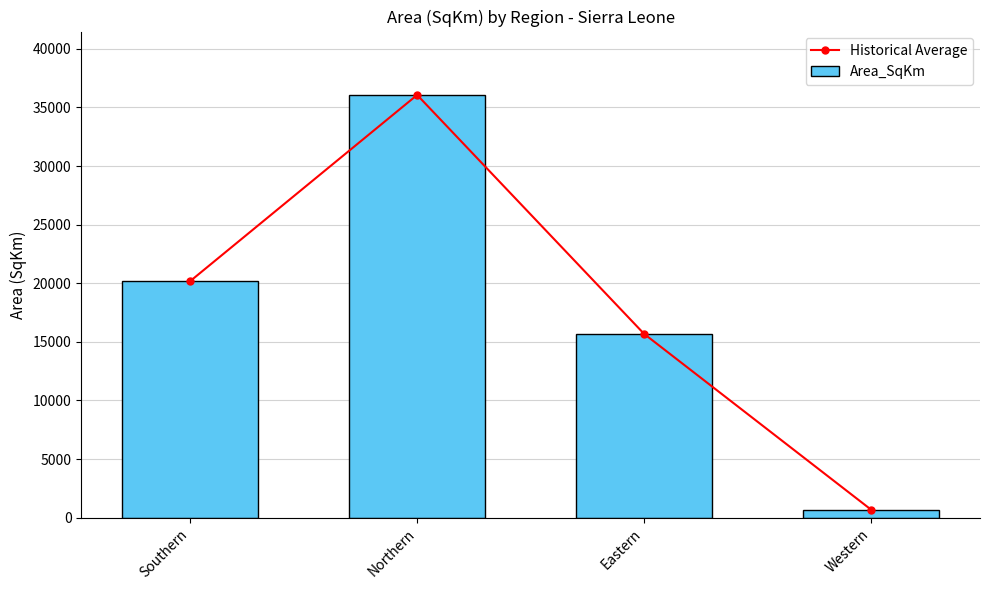

At how many categories does at least one series exceed 6979?

3